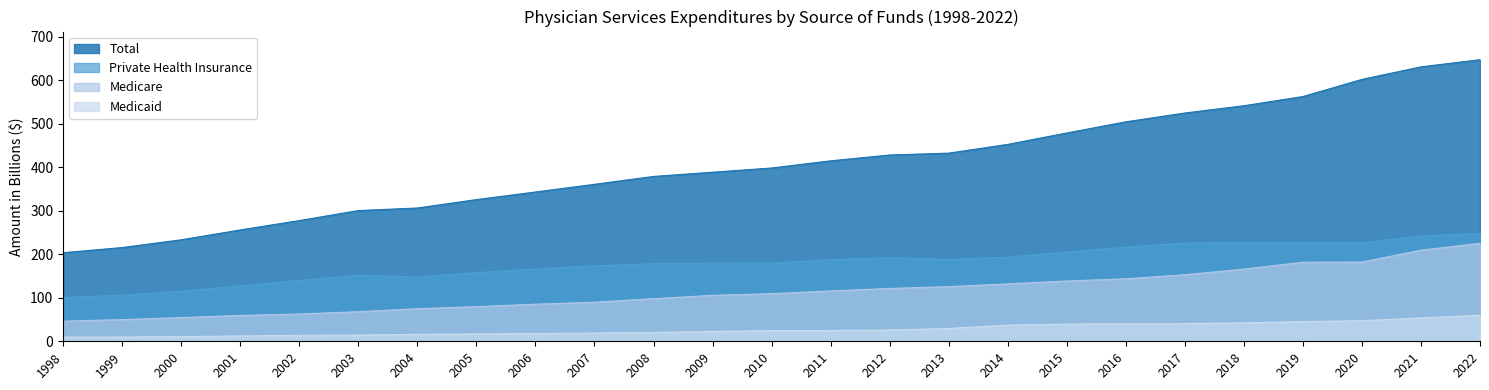

Does the chart have visible grid lines?

No